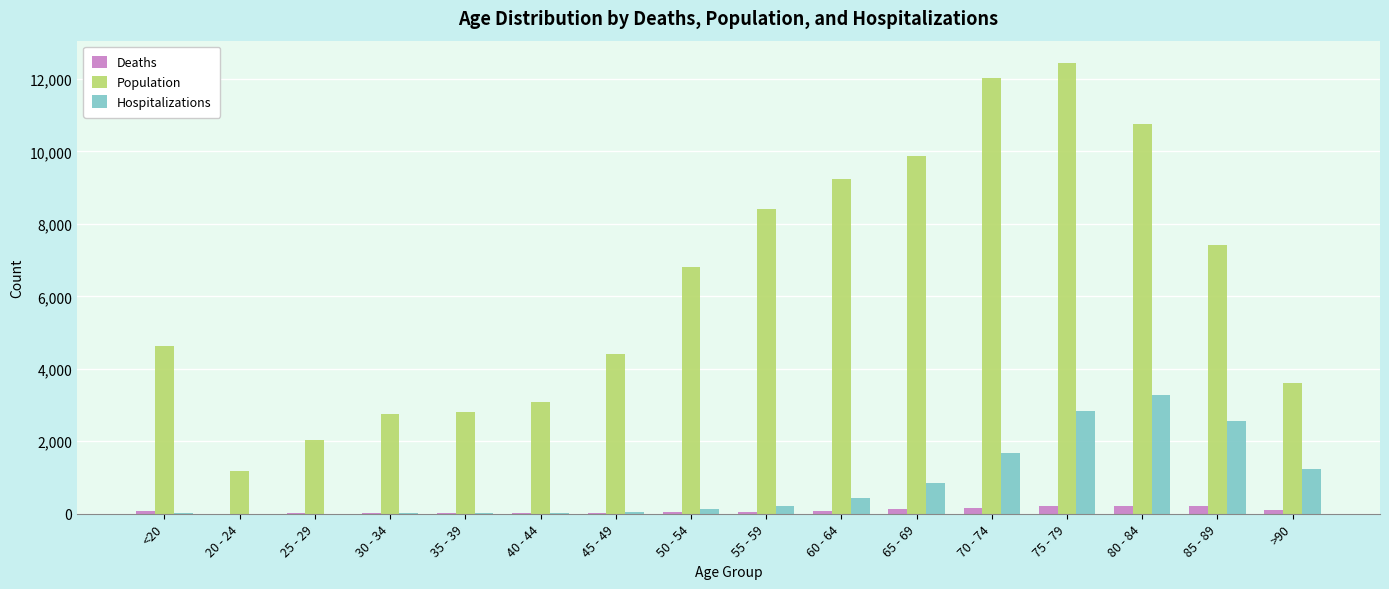

Which series changed the most between 35 - 39 and 85 - 89?

Population